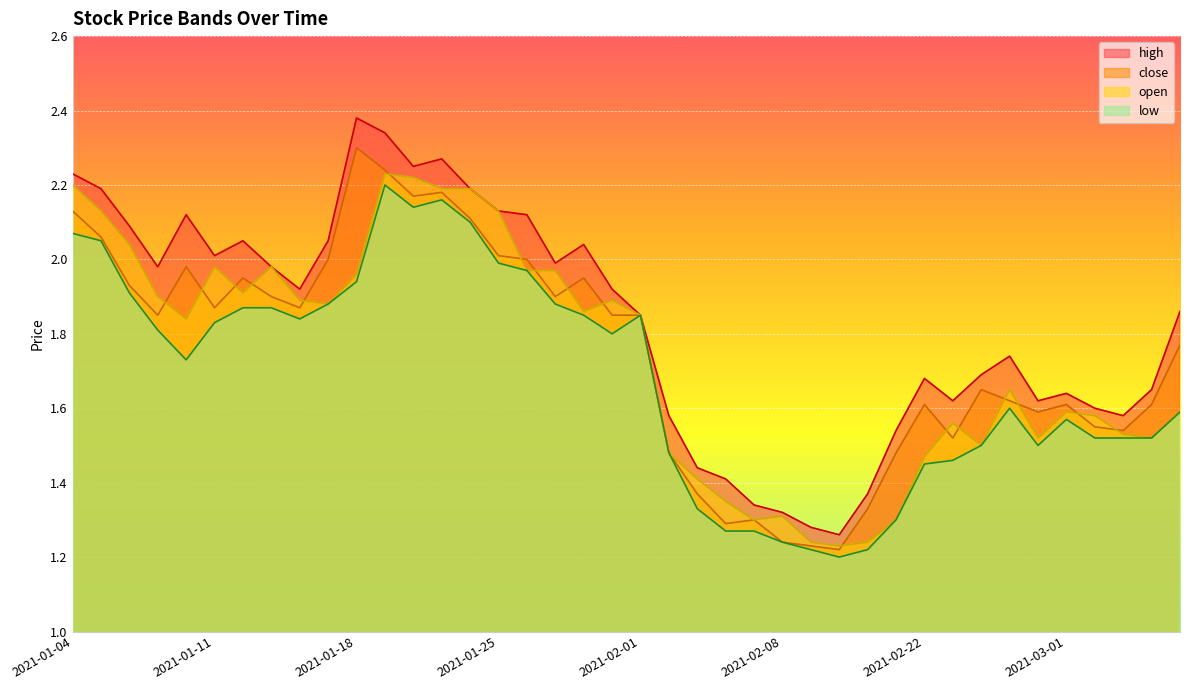

Where is the first local maximum for low?

2021-01-19